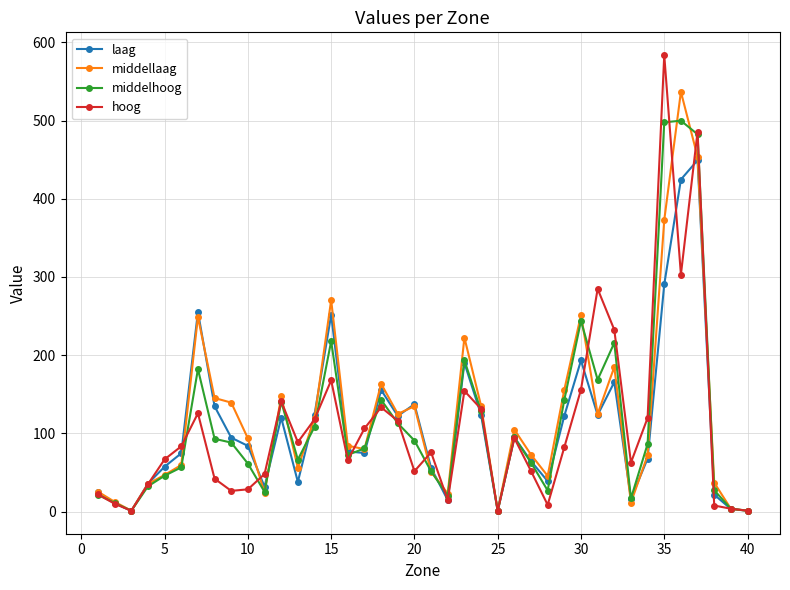

Rank the series by their maximum value, from lowest to highest.

laag, middelhoog, middellaag, hoog